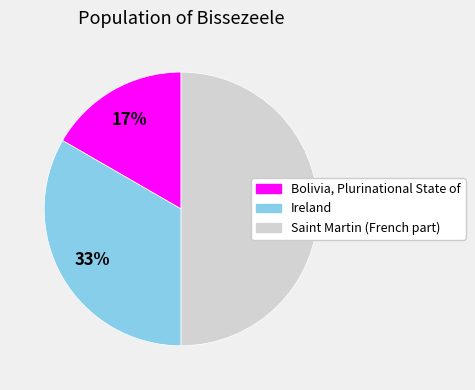

Rank the categories by value from highest to lowest.

Saint Martin (French part), Ireland, Bolivia, Plurinational State of